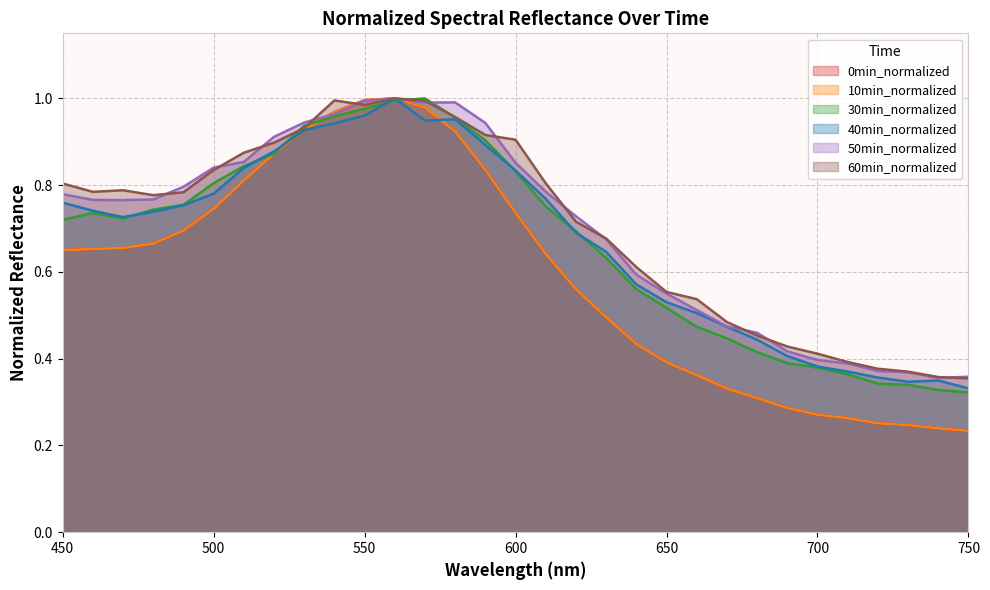

How many interior local valleys does the 40min_normalized series have?

3